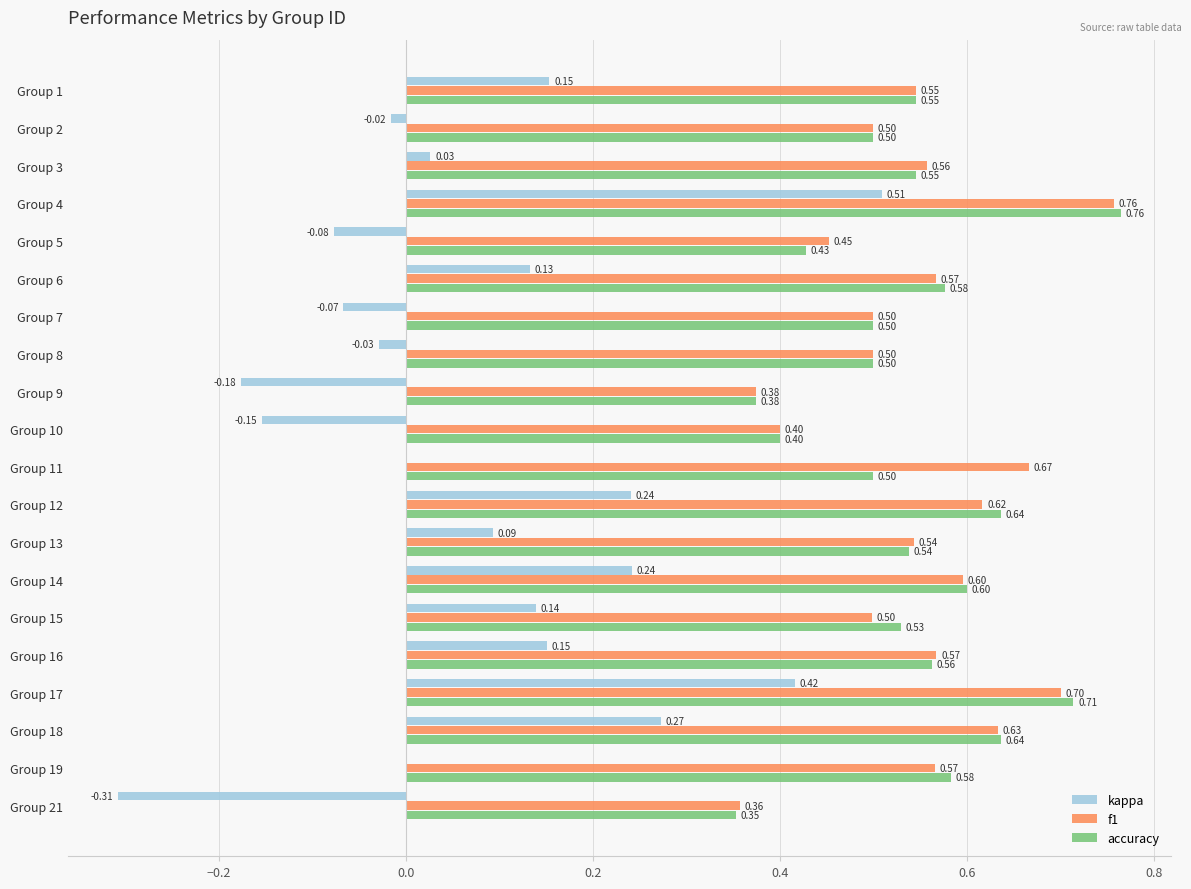

What is the total value across all series at Group 15?

1.2